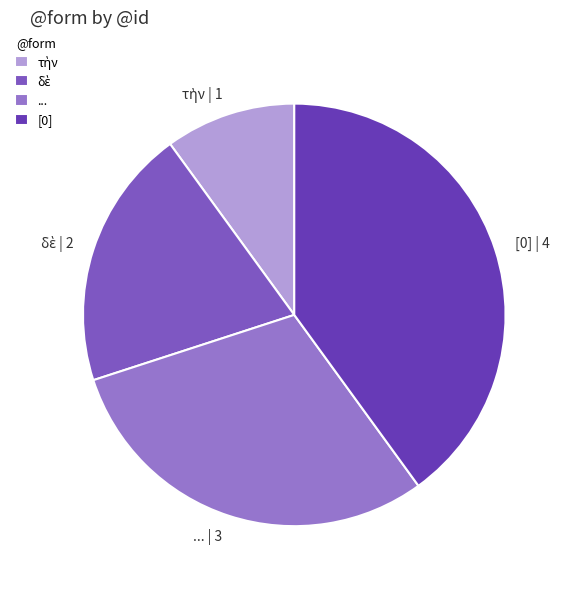

Is there any slice that represents more than half of the pie?

No